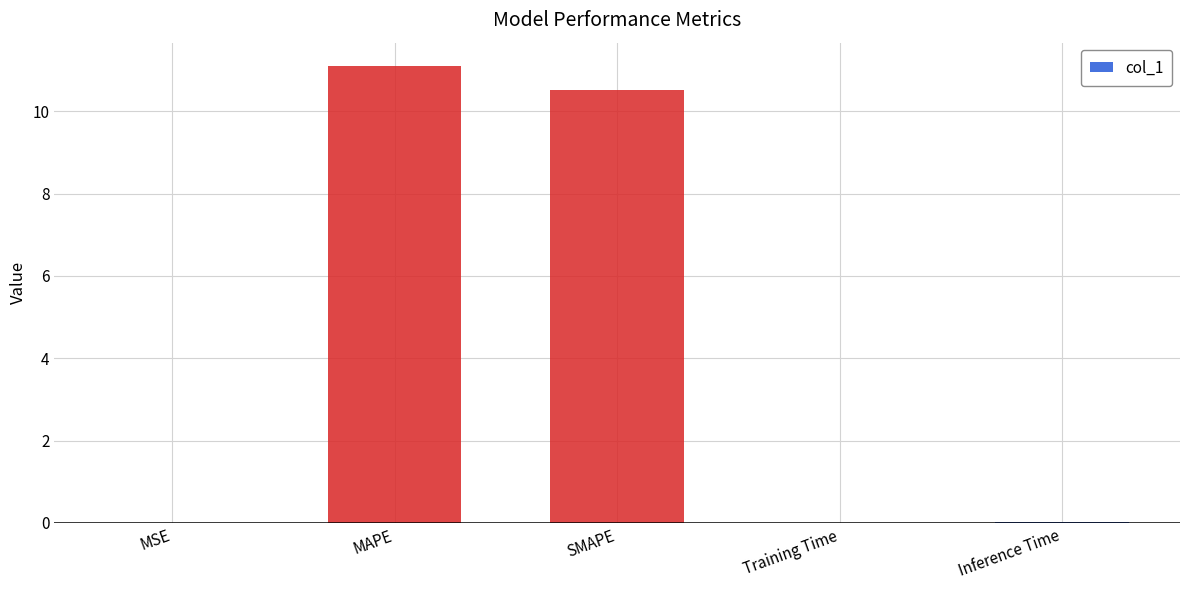

What is the maximum value shown in the chart?

11.1